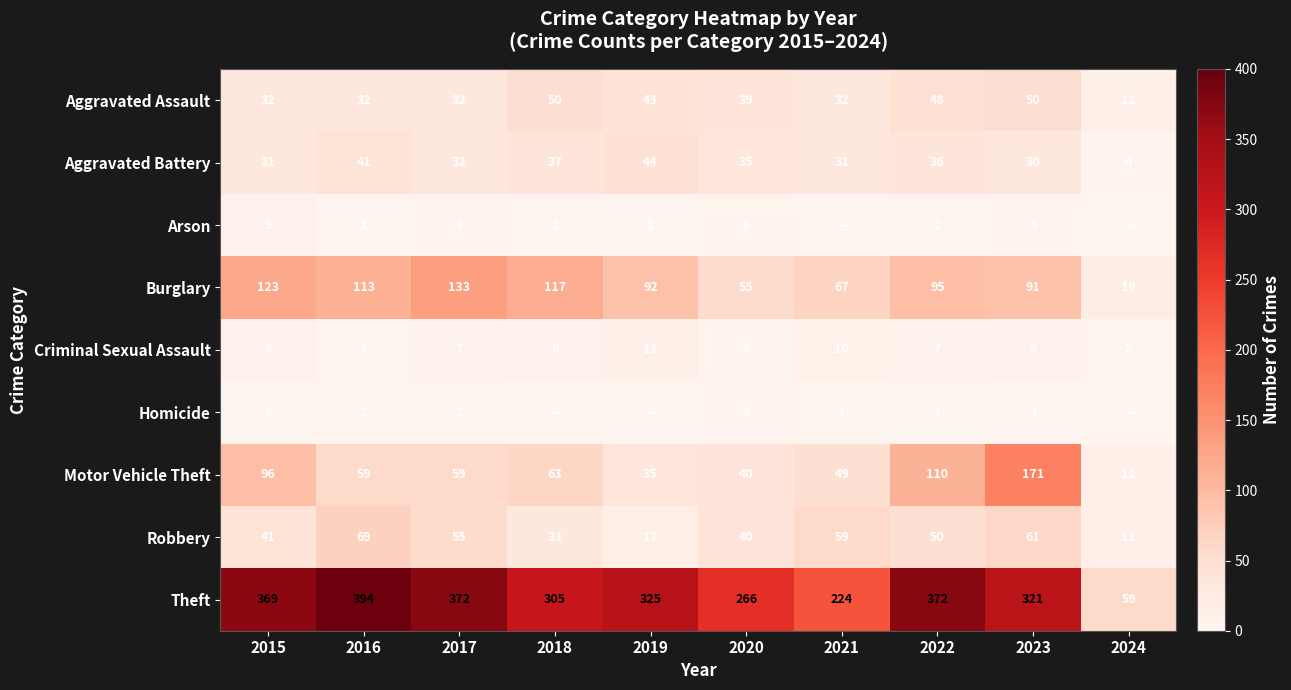

What is the difference between the maximum and minimum values in the Aggravated Assault series?

38